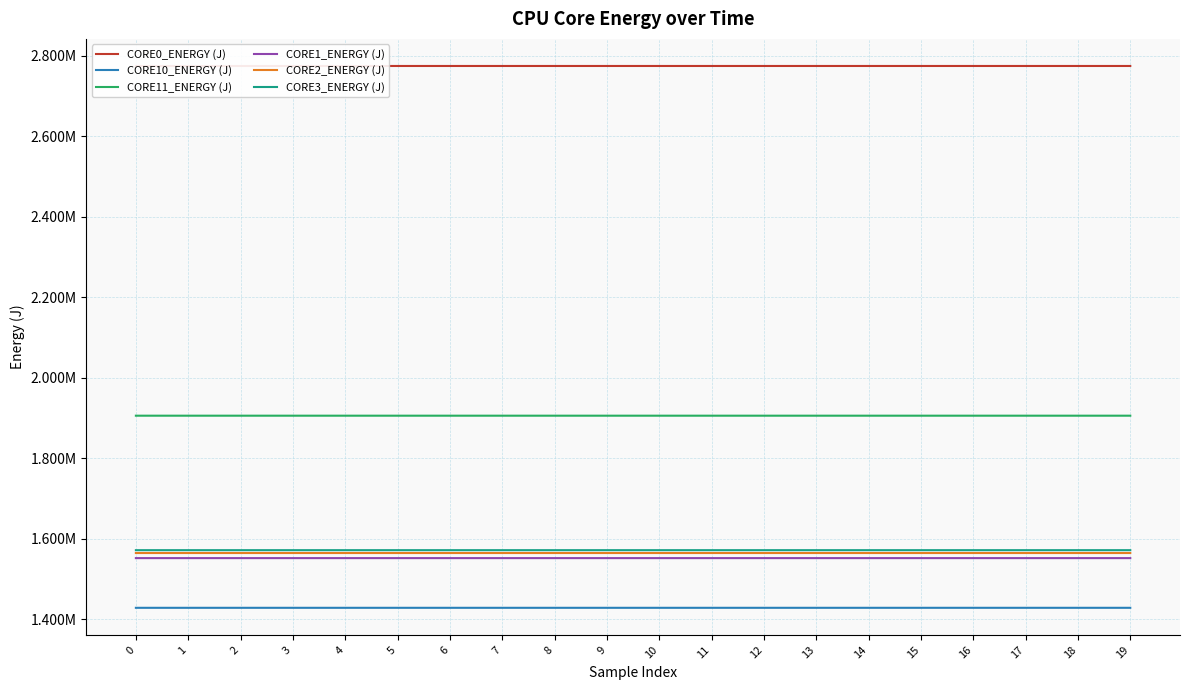

The CORE3_ENERGY (J) series shows 2724907.3 at 9. True or false?

False